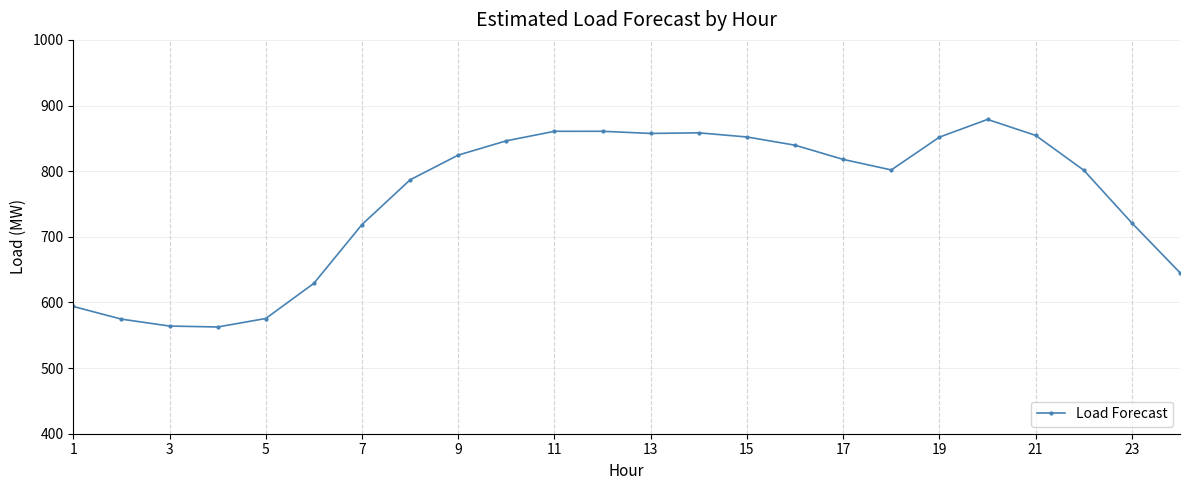

What is the value of the 10th point from the left?

846.2